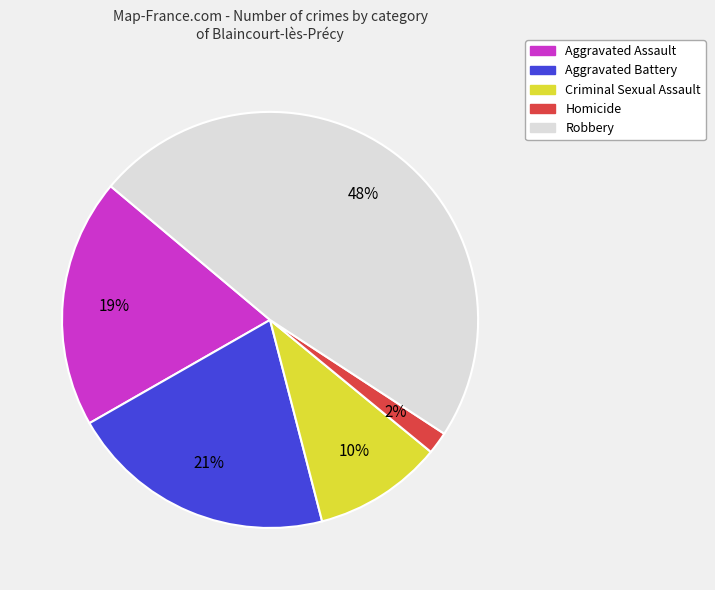

To the nearest percent, what is the combined percentage of Aggravated Assault and Aggravated Battery?

40%